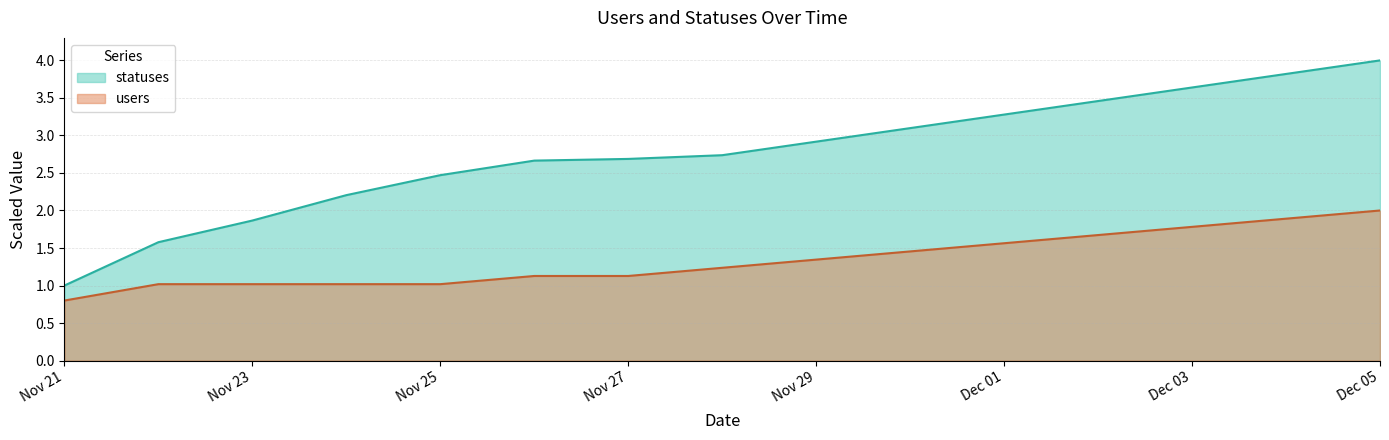

Reading left to right, list all the values displayed in this chart.

statuses: 1.0	1.6	1.9	2.2	2.5	2.7	2.7	2.7	2.9	3.1	3.3	3.5	3.6	3.8	4.0
users: 0.8	1.0	1.0	1.0	1.0	1.1	1.1	1.2	1.3	1.5	1.6	1.7	1.8	1.9	2.0